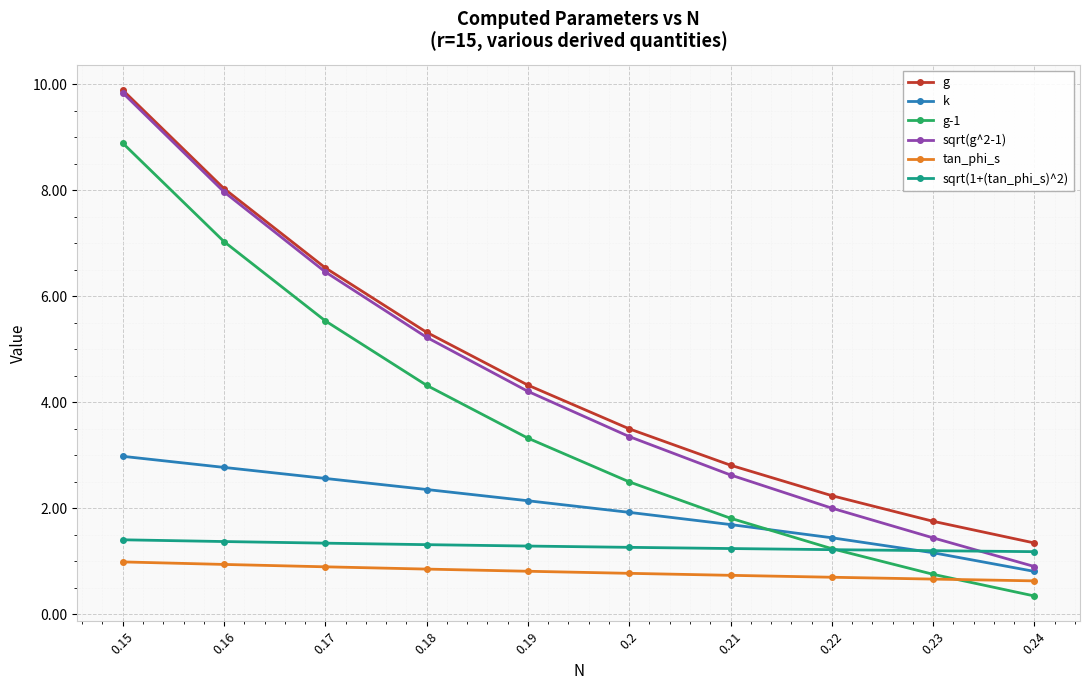

What is the sum of the tan_phi_s values at 0.22 and 0.18?

1.6